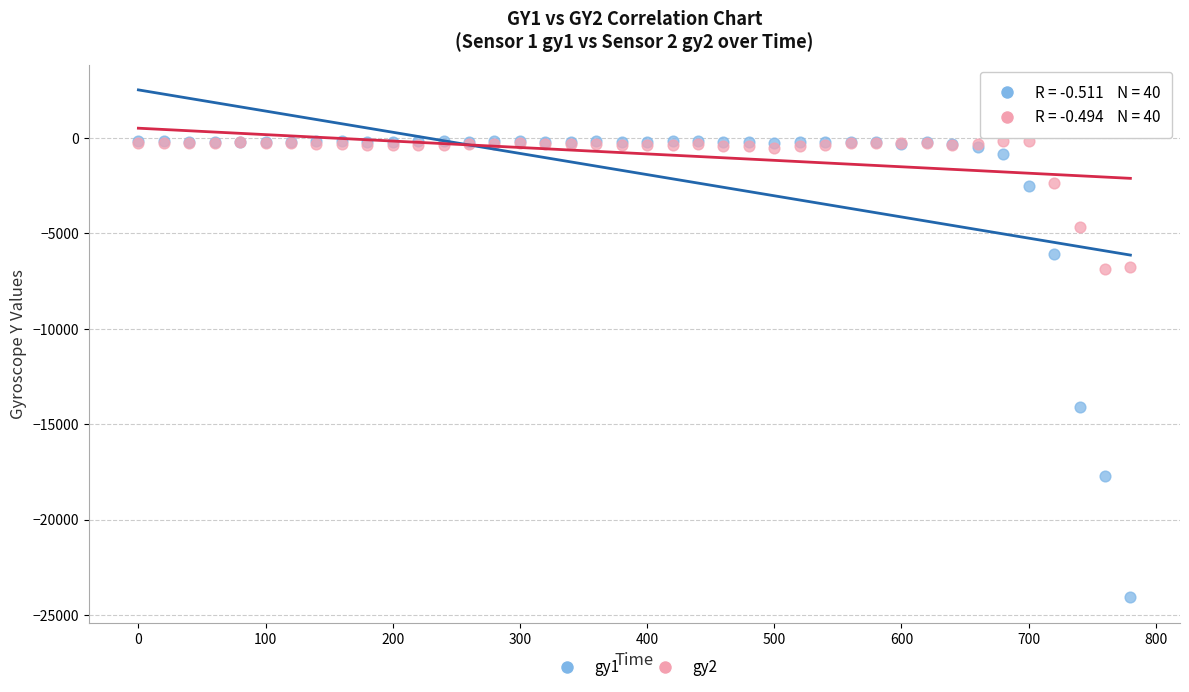

Across all series, what Y value is closest to -12108?

-14100